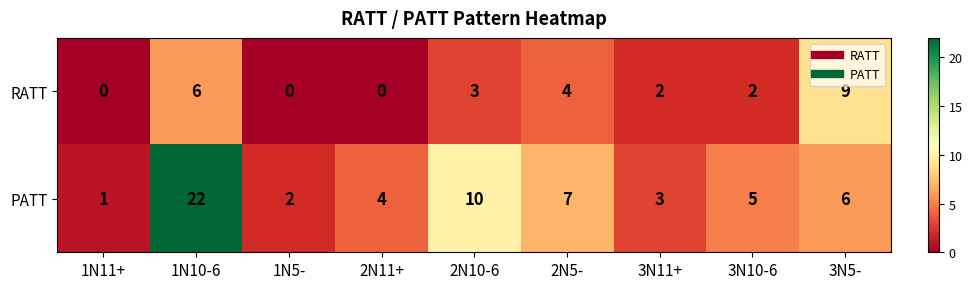

Rank the series at 2N10-6 from lowest to highest value.

RATT, PATT